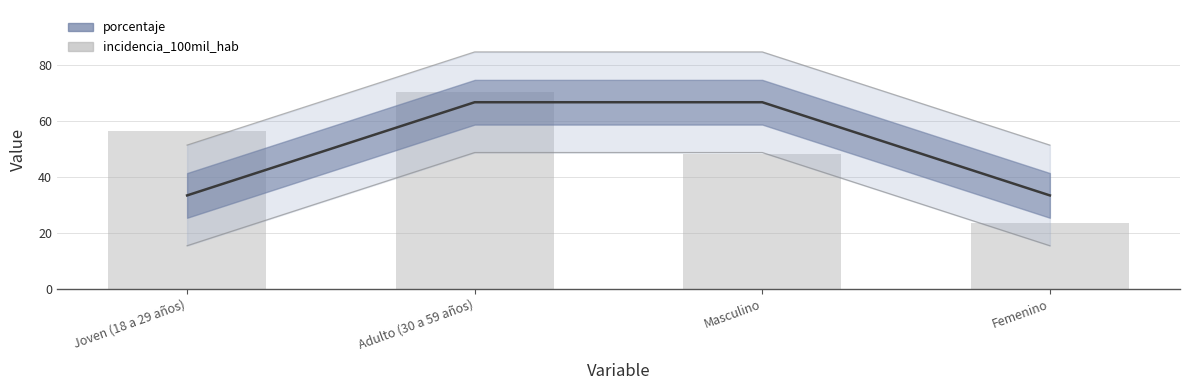

How many data points are above 56?

2